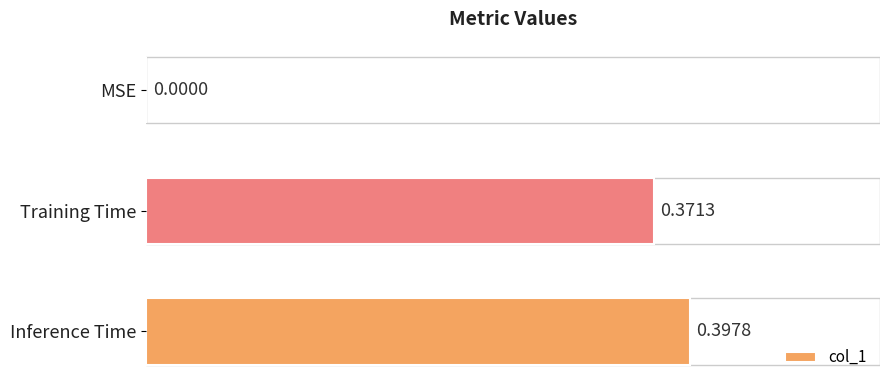

At which label is the value closest to 0?

MSE